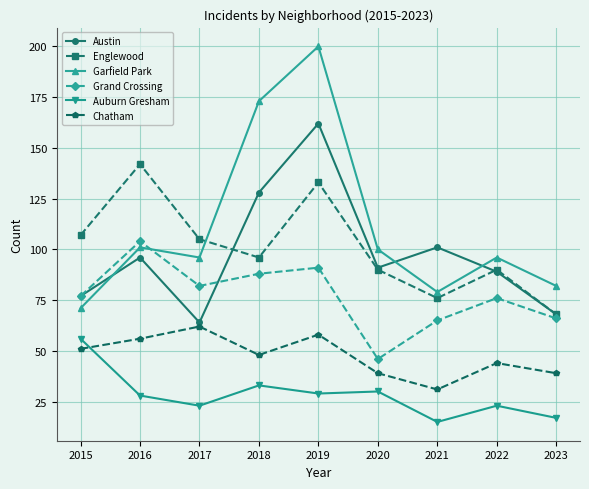

In Grand Crossing, how many points are lower than both neighbors (excluding endpoints)?

2